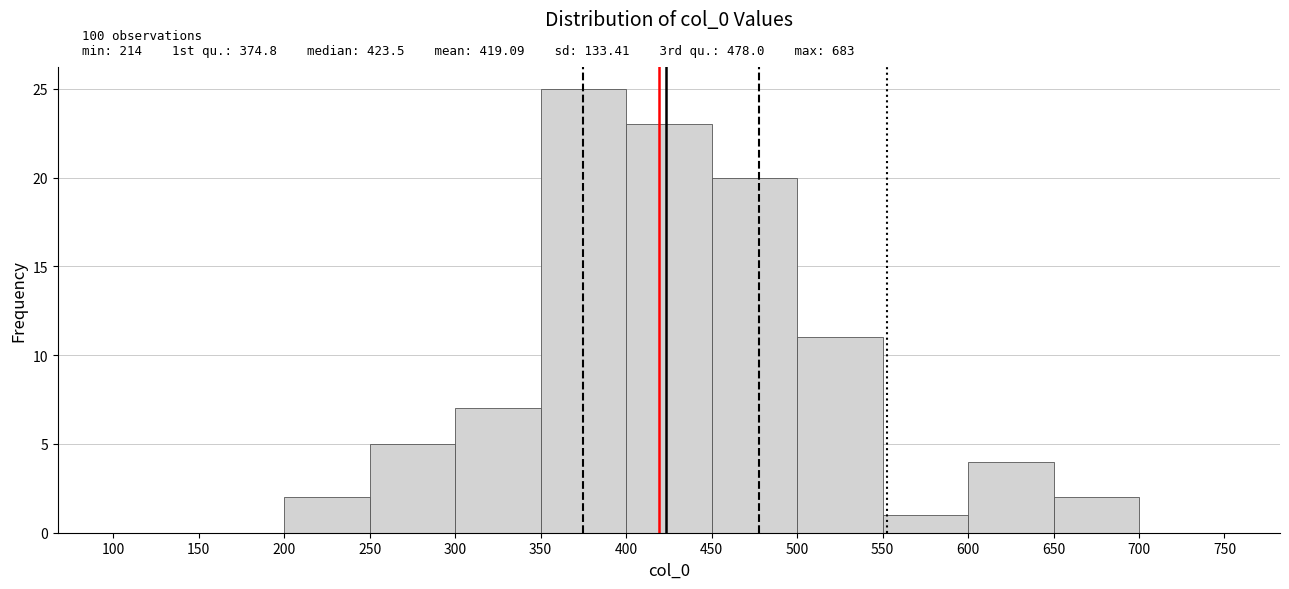

Which range on the x-axis has the tallest bar?

350 to 400